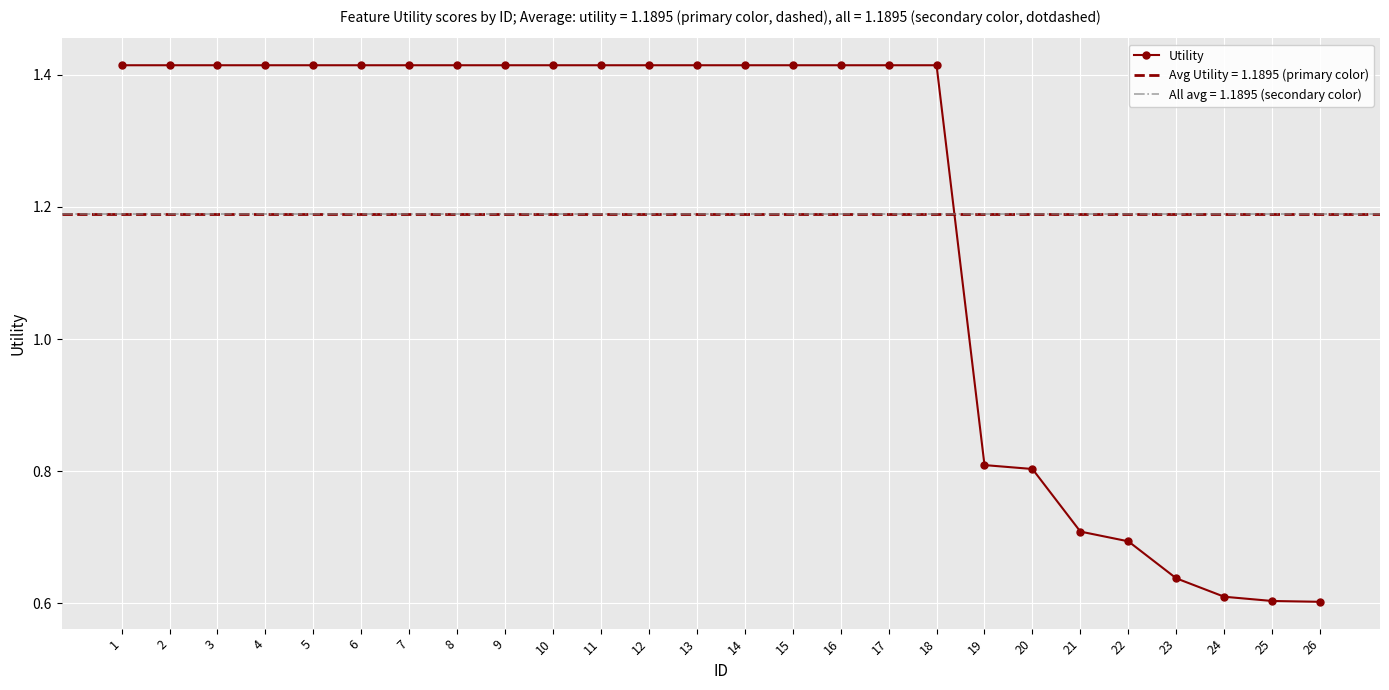

List the labels in order of value, largest first.

1, 2, 3, 4, 5, 6, 7, 8, 9, 10, 11, 12, 13, 14, 15, 16, 17, 18, 19, 20, 21, 22, 23, 24, 25, 26